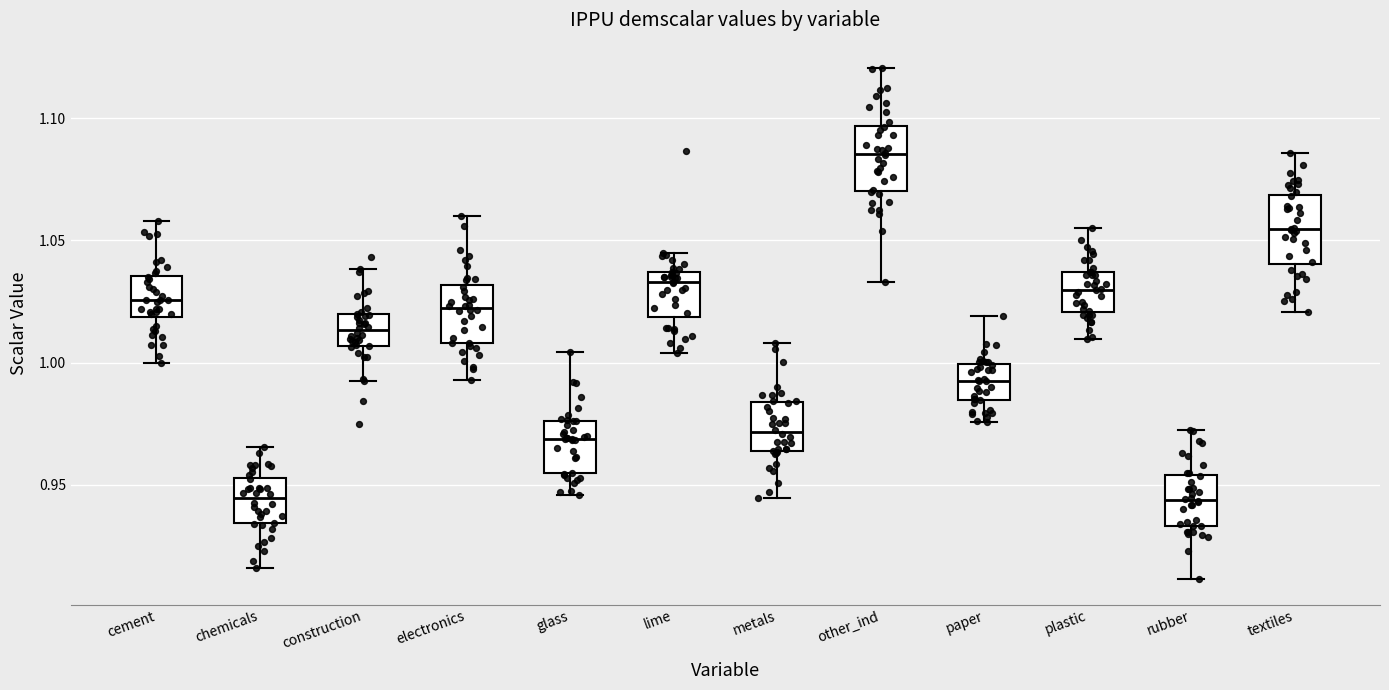

Where does the upper whisker of the box for glass end on the y-axis? The values are not printed on the chart, so give them approximately, as read against the axis.

1.005